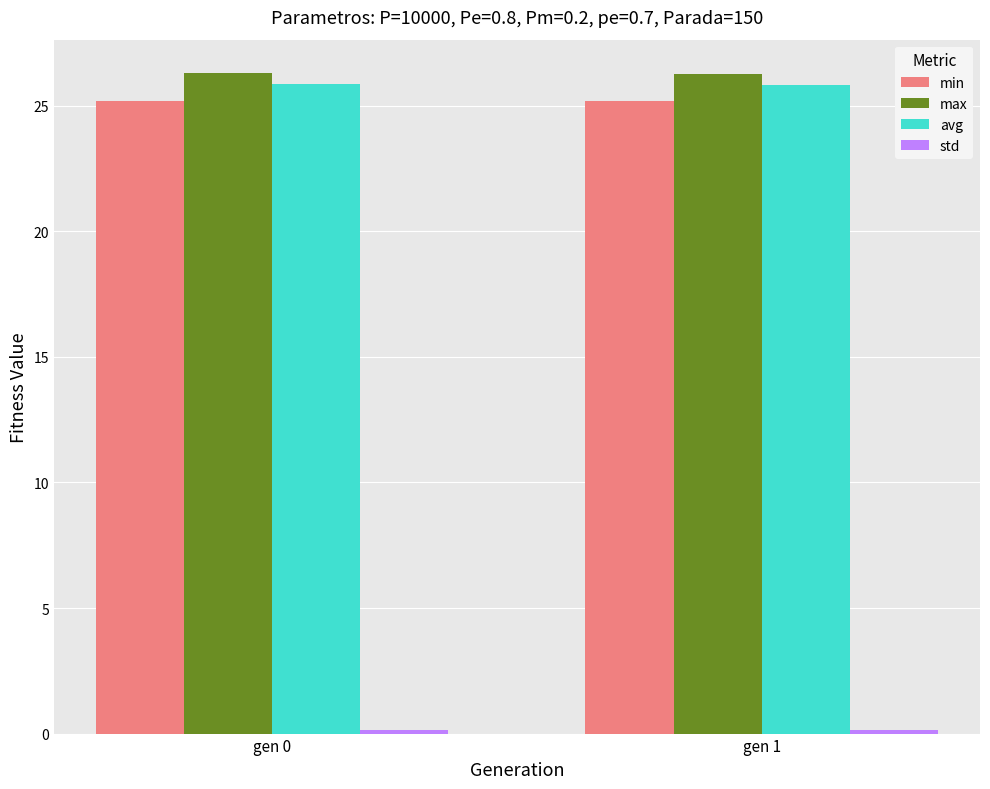

Is it true that min equals 14.4 at gen 1?

False